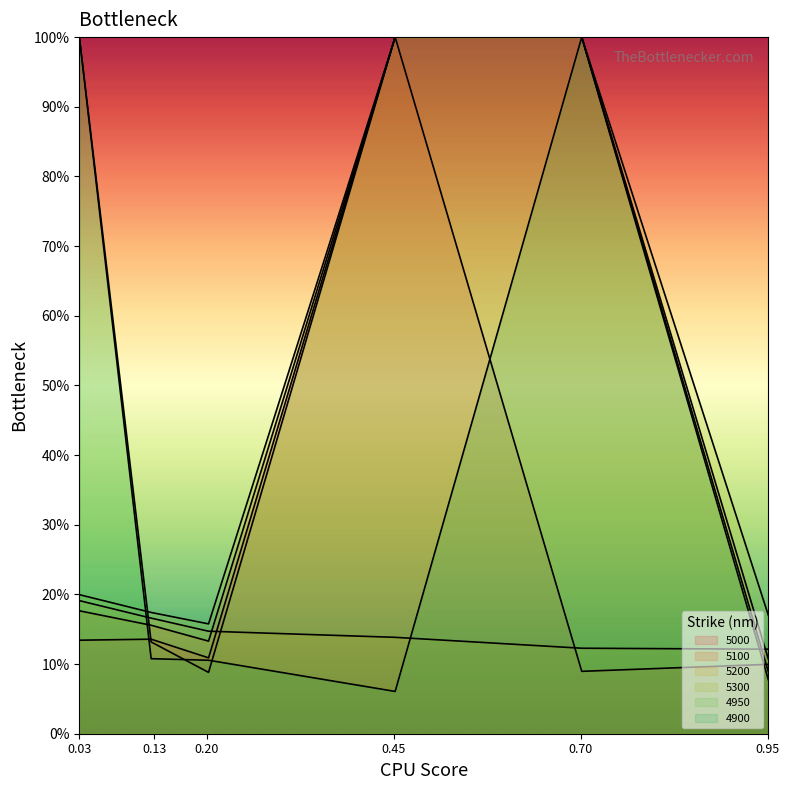

True or false: 5100 and 4900 intersect in this chart.

True